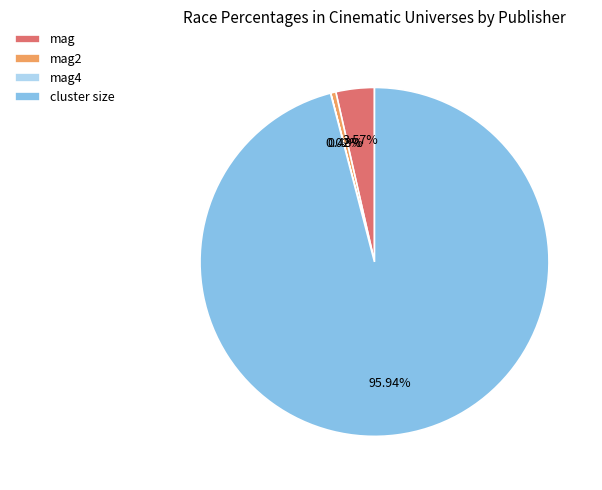

Is there any slice that represents more than half of the pie?

Yes